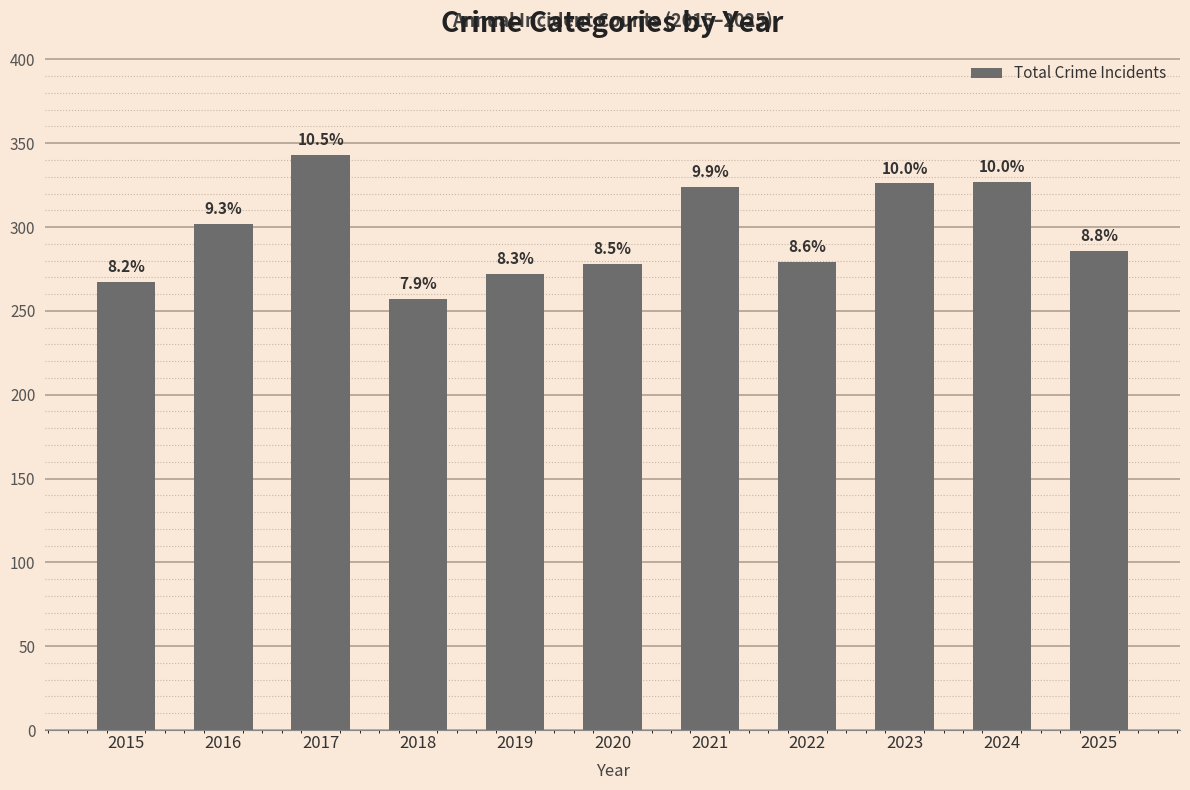

How many bars are there in total?

11